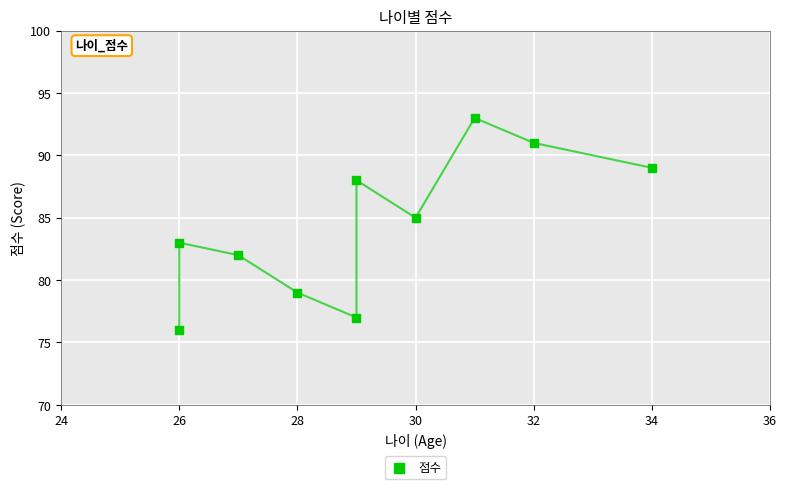

What is the average Y value?

84